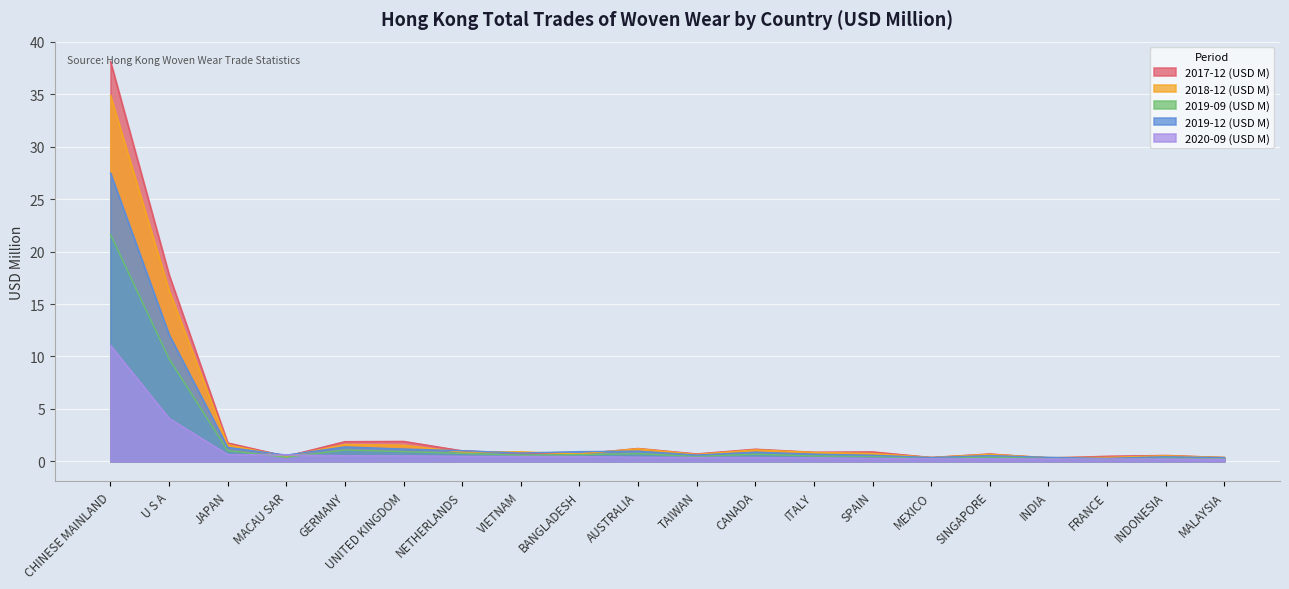

List the labels in order of 2019-09 (USD M) value, smallest first.

FRANCE, MEXICO, MALAYSIA, INDIA, INDONESIA, MACAU SAR, SINGAPORE, TAIWAN, SPAIN, ITALY, VIETNAM, BANGLADESH, CANADA, AUSTRALIA, NETHERLANDS, UNITED KINGDOM, JAPAN, GERMANY, U S A, CHINESE MAINLAND